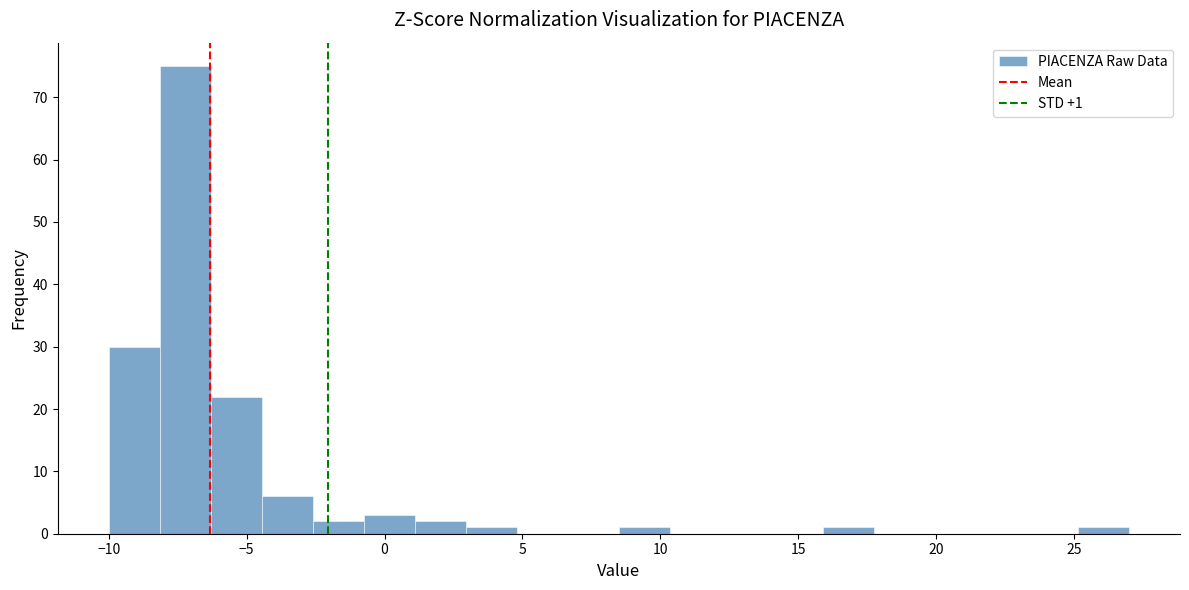

Read against the x-axis, roughly where is the centre of the tallest bar?

-7.0